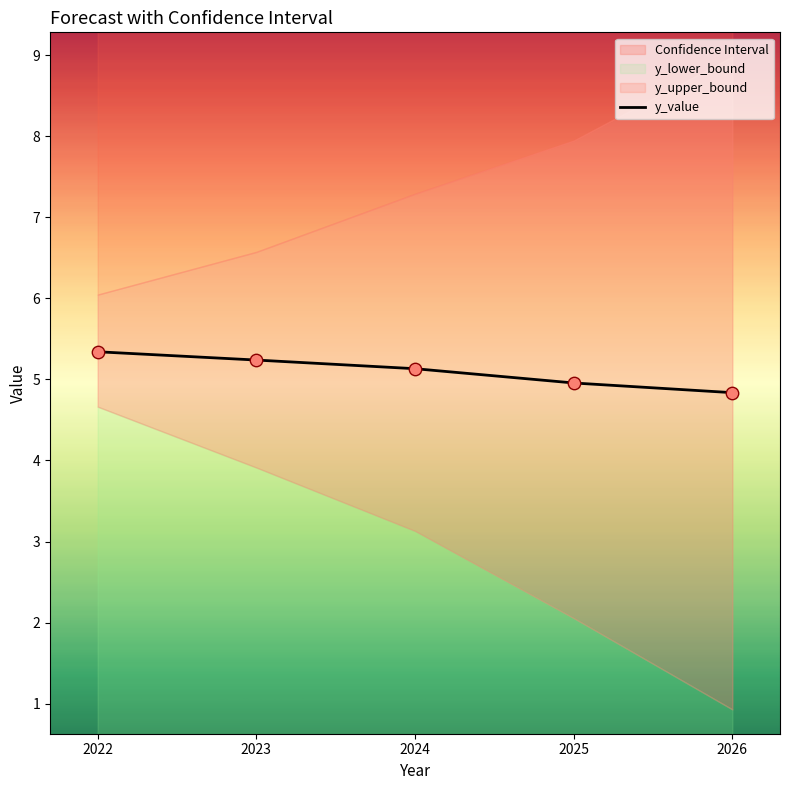

What is the highest value of the y_value series?

5.3